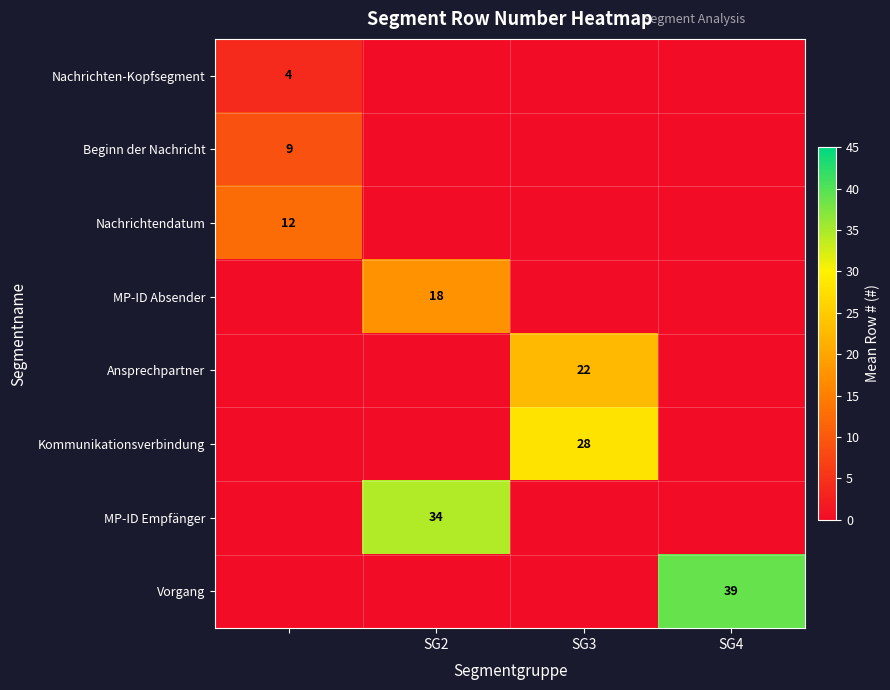

True or false: Ansprechpartner has a value of 22 at SG3.

True